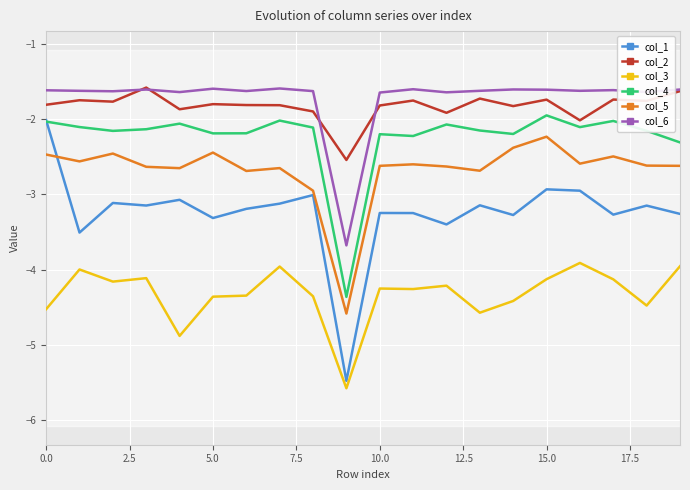

True or false: col_4 and col_5 cross at least once.

False